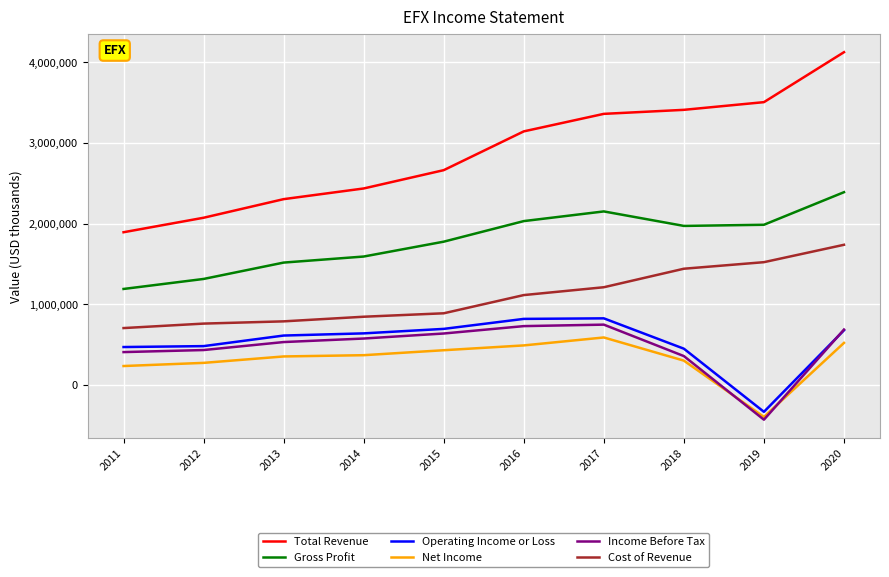

The value of Net Income at 2012 is 272100. True or false?

True